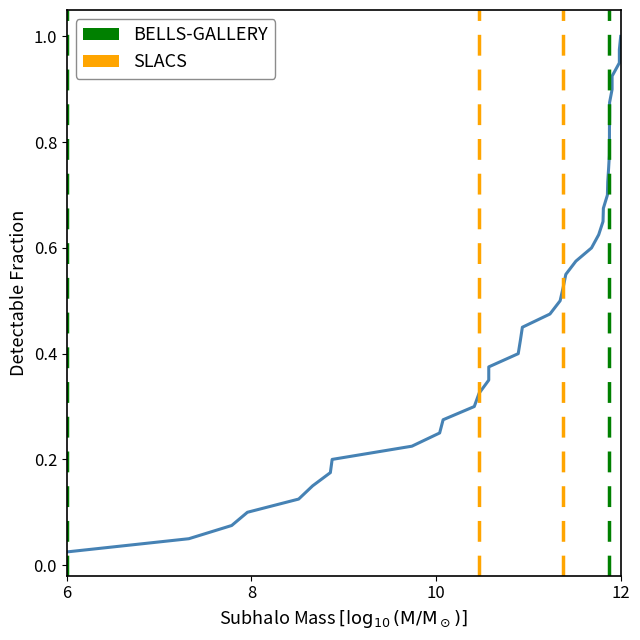

Reading left to right, extract all data points from this chart.

0.0	0.1	0.1	0.1	0.1	0.1	0.2	0.2	0.2	0.2	0.3	0.3	0.3	0.3	0.4	0.4	0.4	0.5	0.5	0.5	0.5	0.6	0.6	0.6	0.6	0.7	0.7	0.7	0.7	0.8	0.8	0.8	0.8	0.8	0.9	0.9	0.9	0.9	1.0	1.0